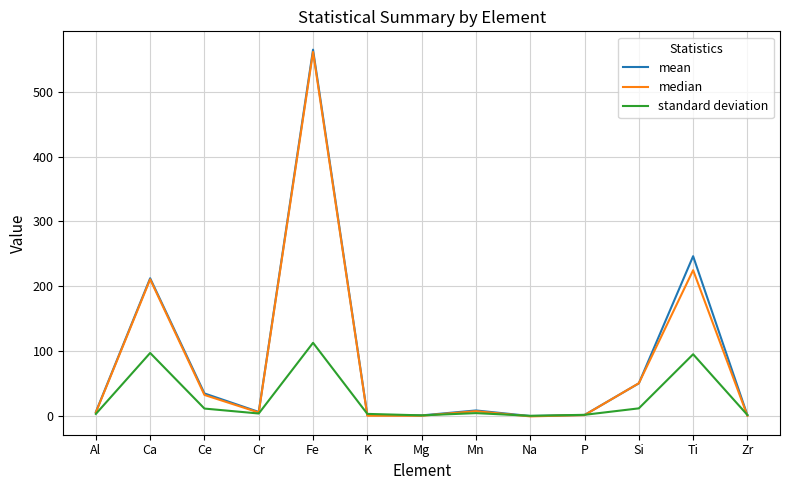

Which series has the widest spread of values?

mean